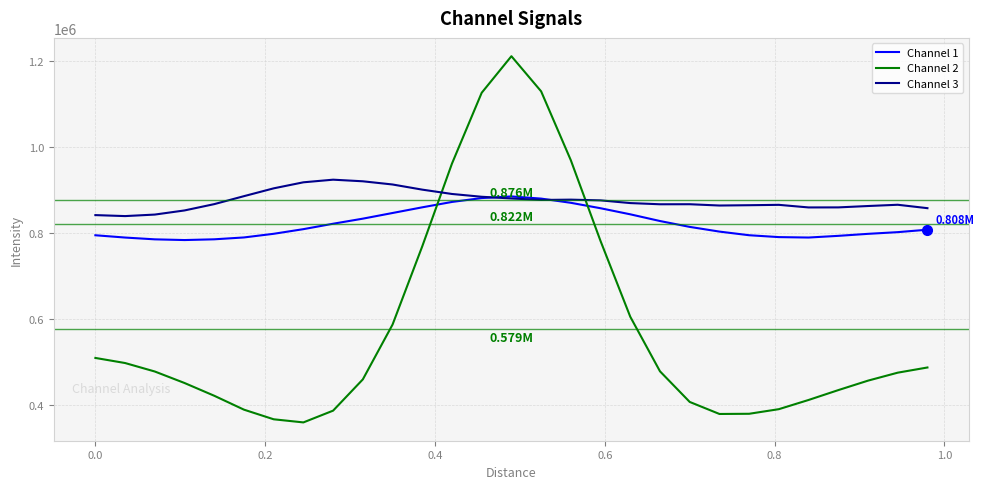

Rank the series by their maximum value, from lowest to highest.

Channel 1, Channel 3, Channel 2